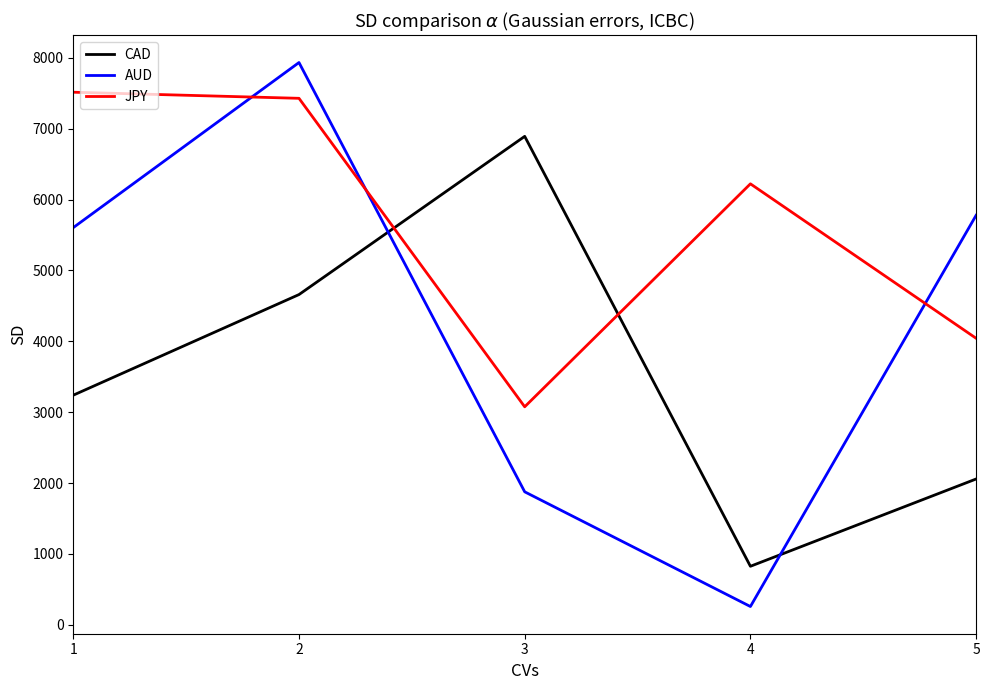

At which category does AUD reach its first local peak?

2